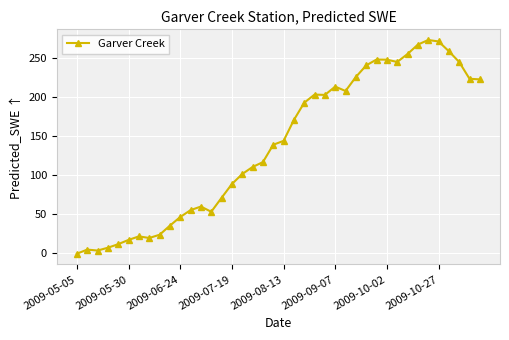

What is the value of the 37th point from the left?

258.9